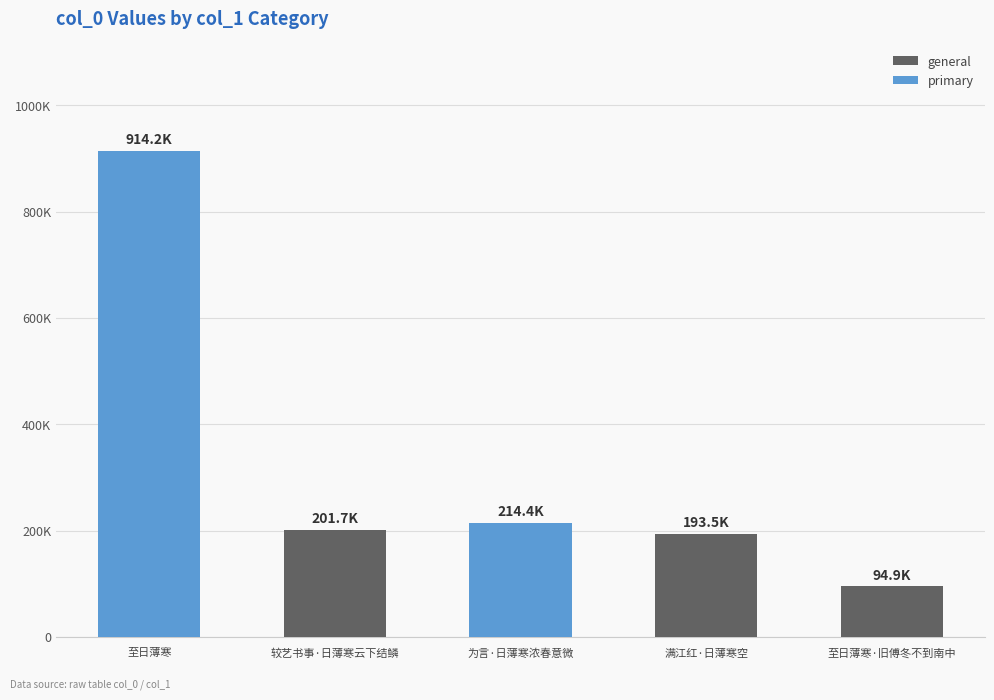

At which category does the chart reach its peak across all series?

至日薄寒